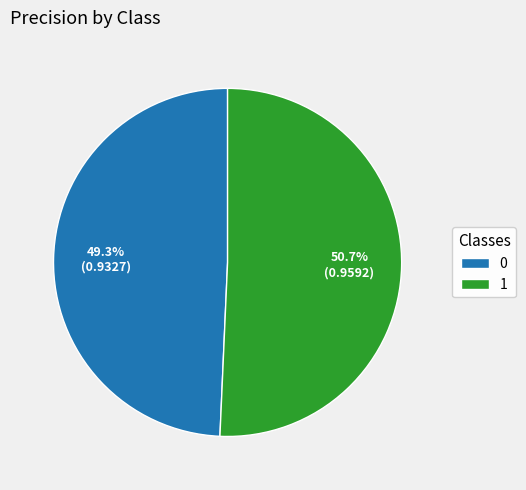

Which has a higher value, 1 or 0?

1